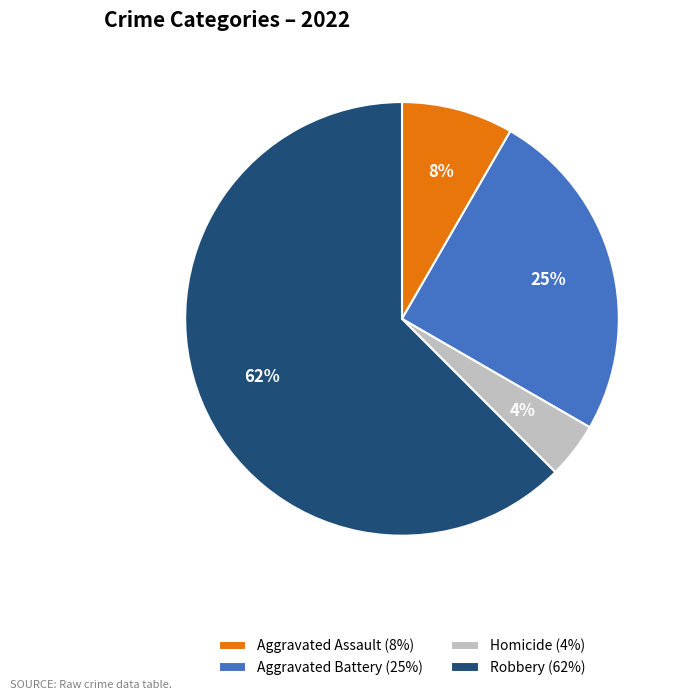

Rank the categories by value from highest to lowest.

Robbery (62%), Aggravated Battery (25%), Aggravated Assault (8%), Homicide (4%)